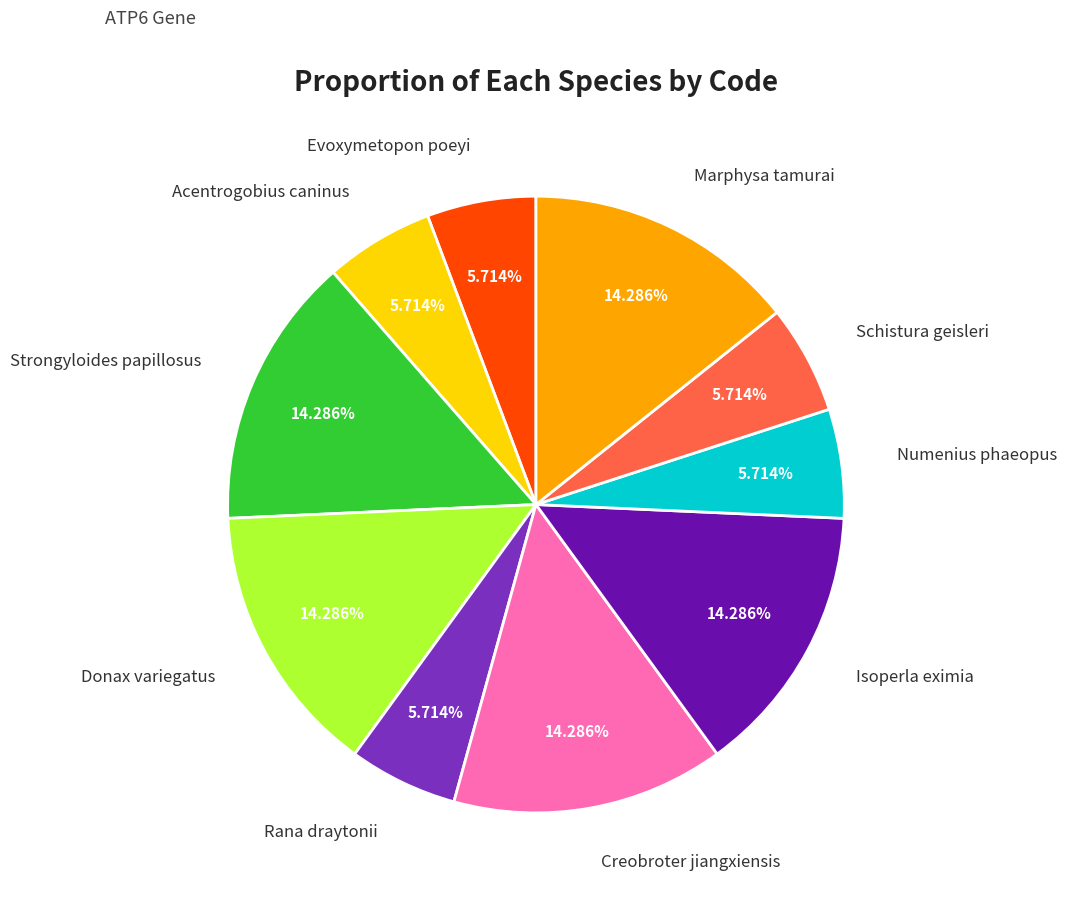

Approximately how many times larger is the value at Marphysa tamurai compared to Isoperla eximia?

1.0